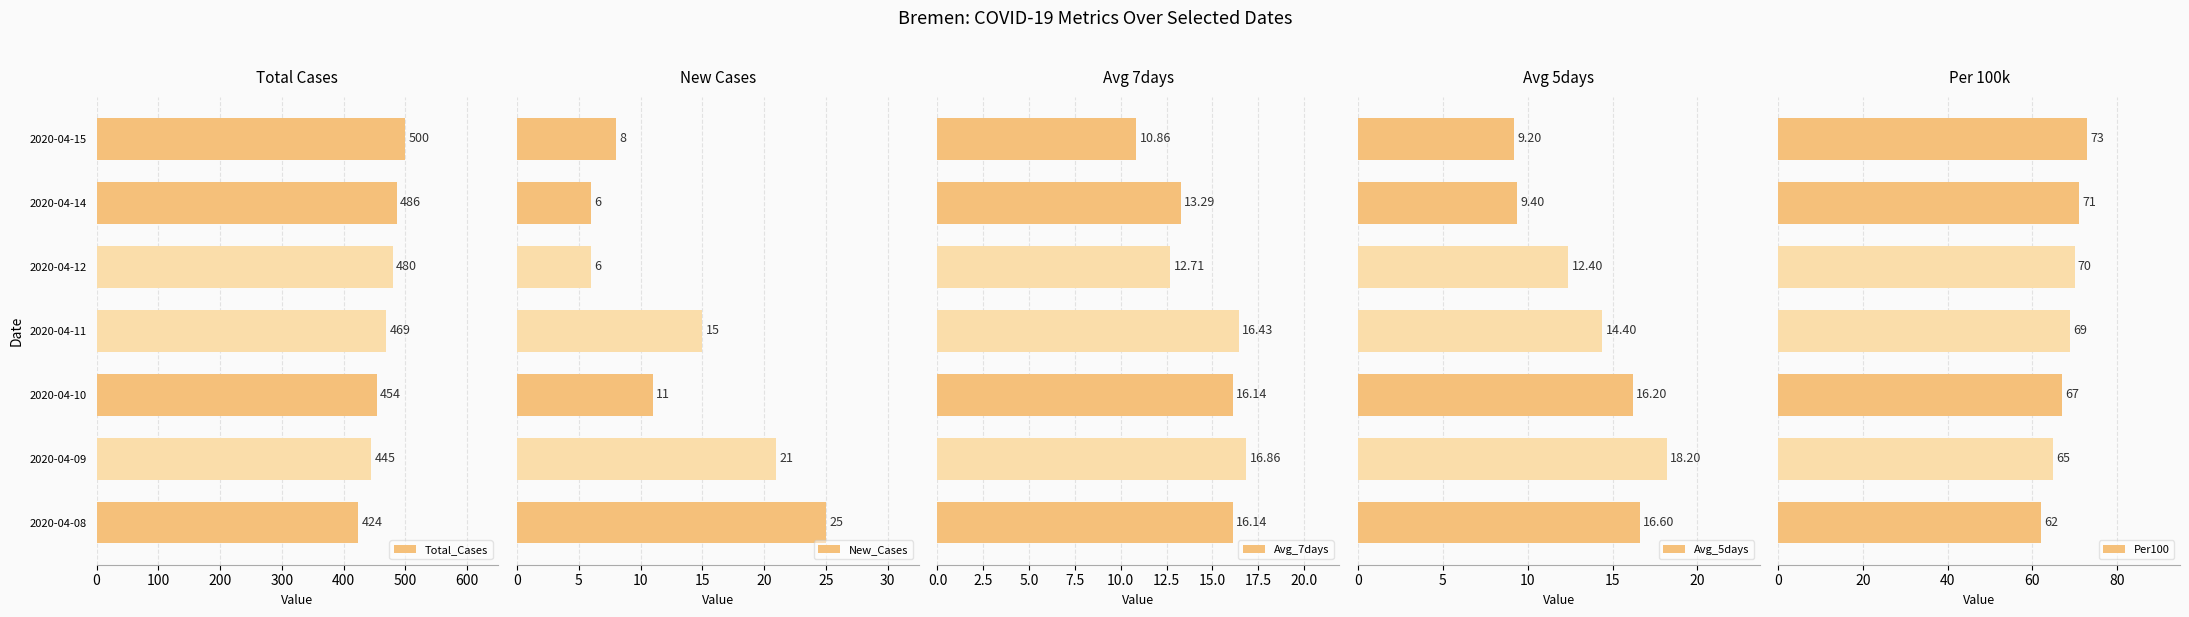

Which series has the largest range (max minus min)?

Total_Cases